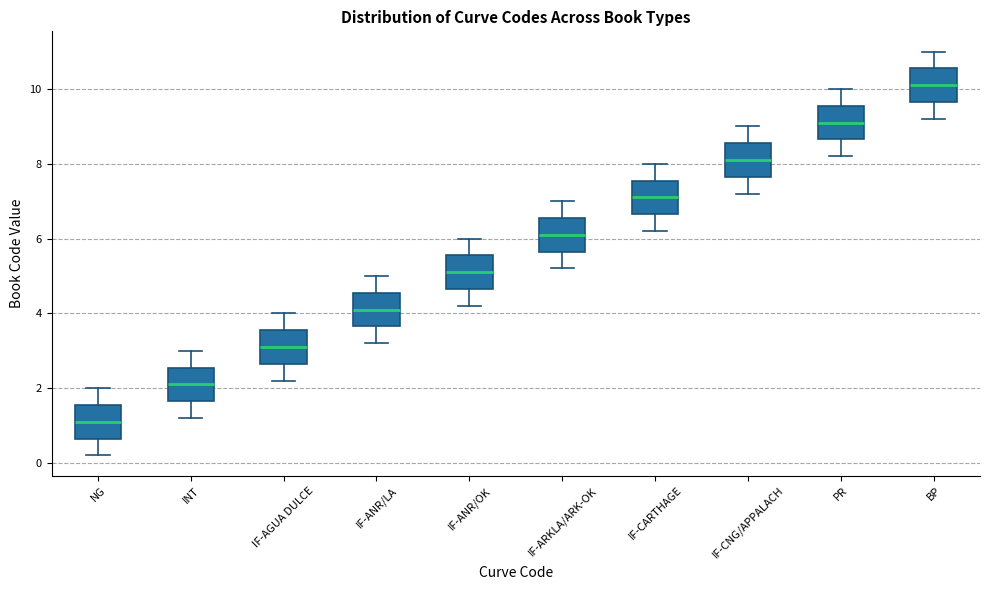

Which box has the highest median line?

BP